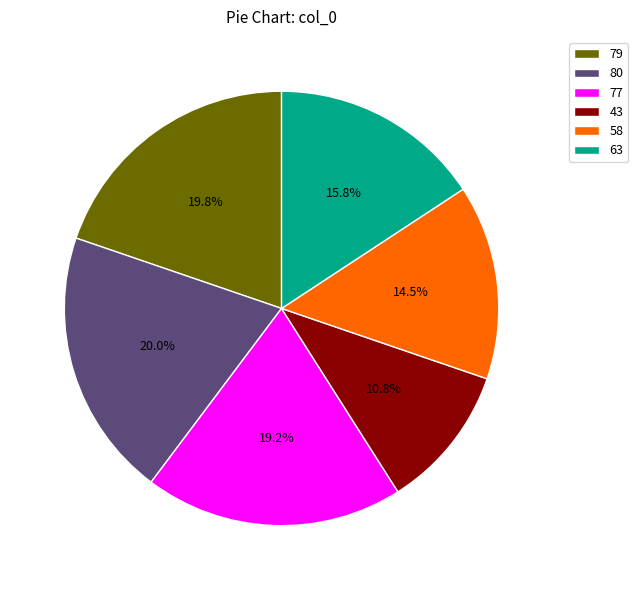

To the nearest percent, what is the difference between the 58 and 79 slice percentages?

5%